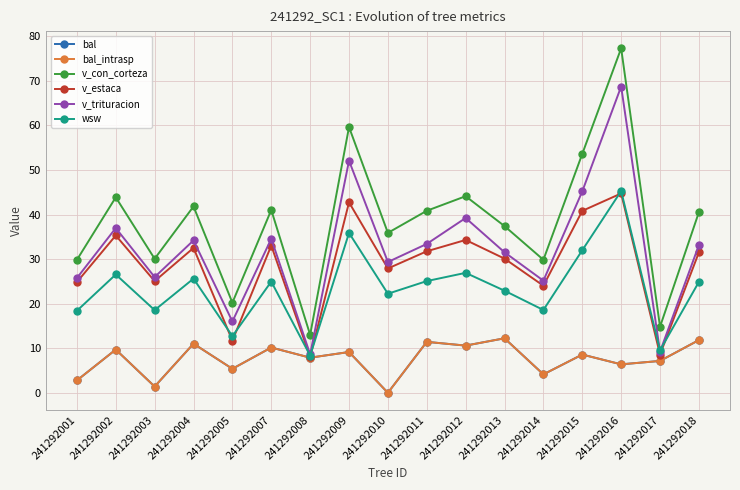

Does the chart have visible grid lines?

Yes